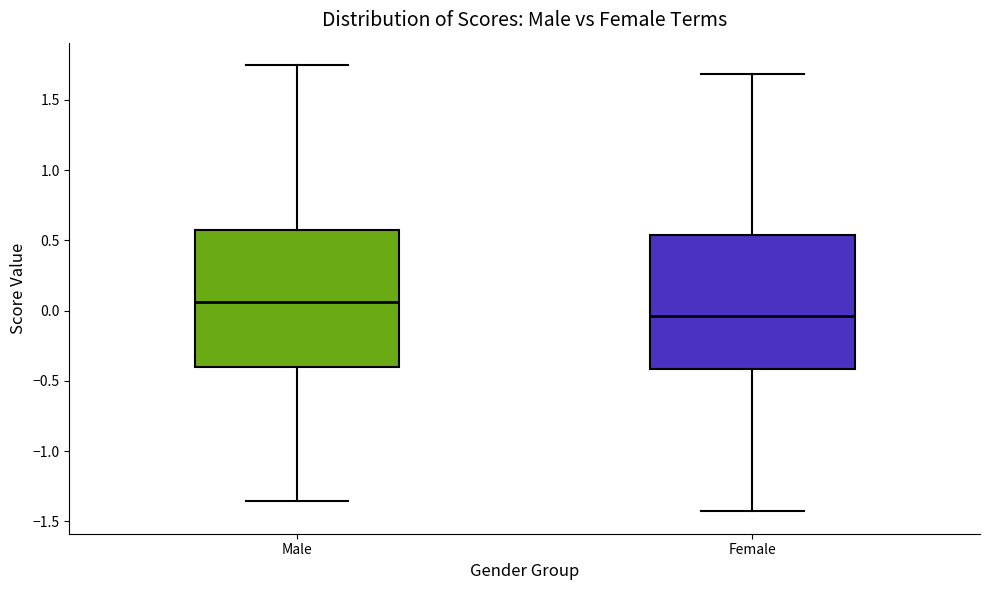

Reading left to right, transcribe this box plot: for each box, give where its median line is, the range the box spans, and where its two whiskers end, as read against the y-axis. The values are not printed on the chart, so give them approximately, as read against the axis.

Male: median 0.05, box -0.40 to 0.55, whiskers -1.35 to 1.75
Female: median -0.05, box -0.40 to 0.55, whiskers -1.45 to 1.70